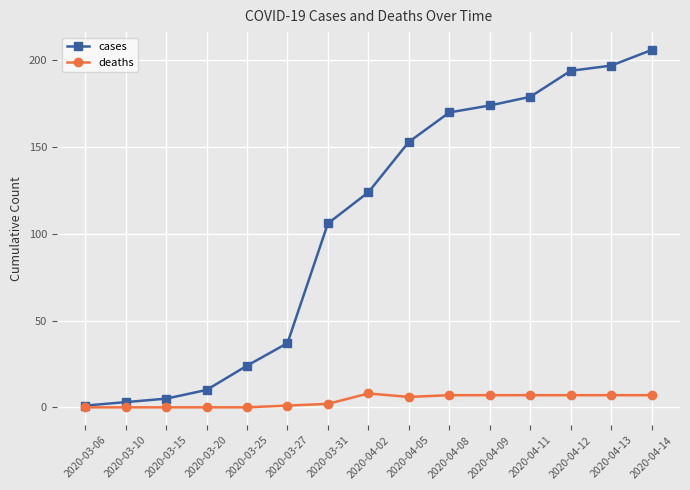

What is the sum of all deaths values?

59